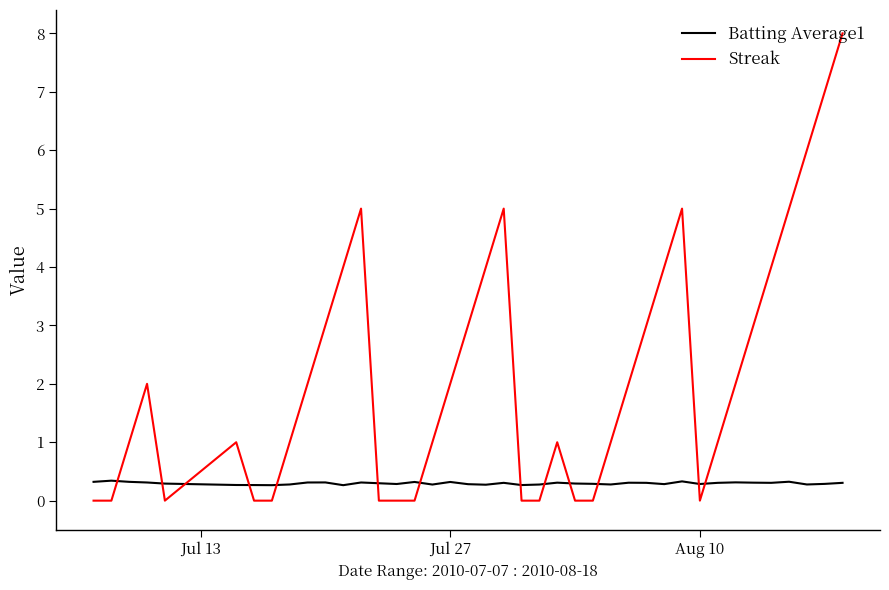

What is the maximum value for Batting Average1?

0.3